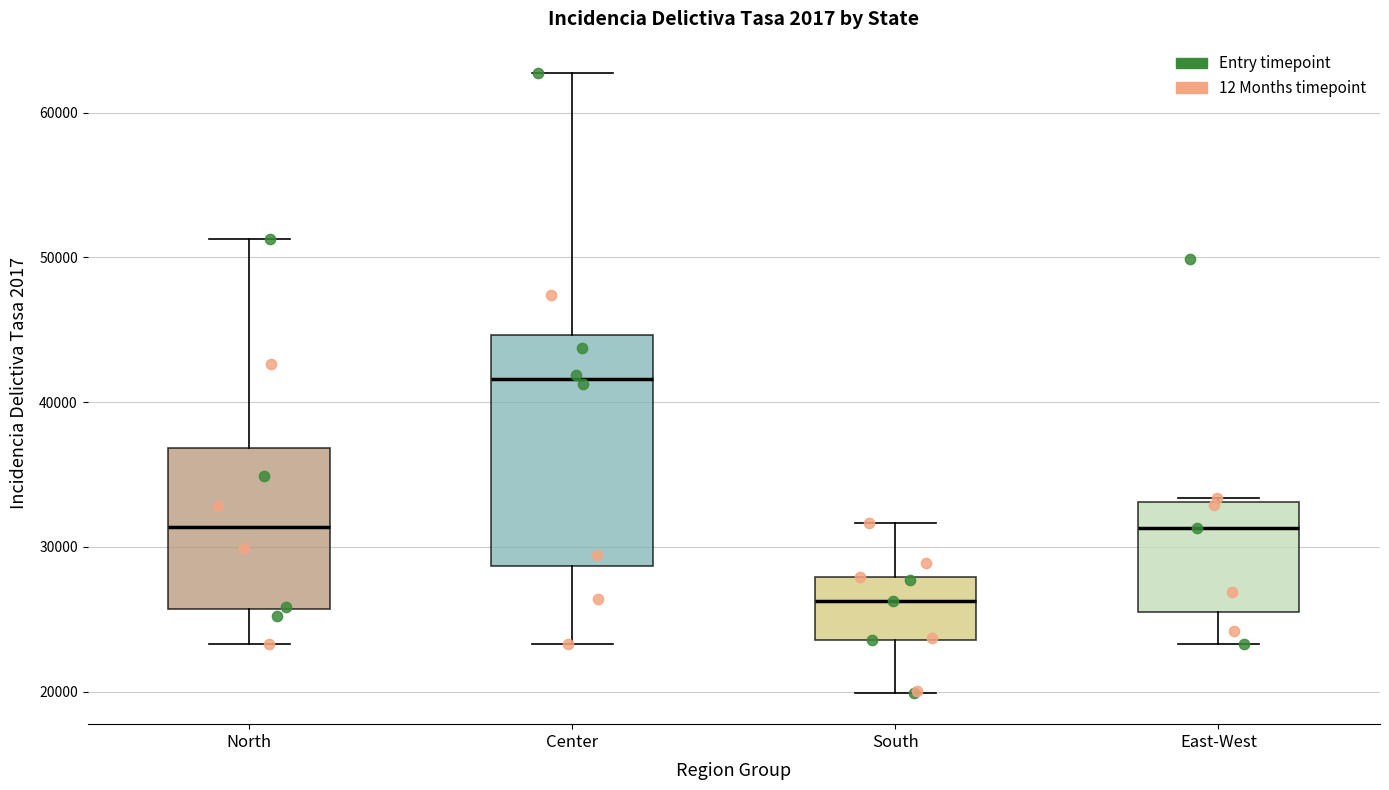

Reading left to right, transcribe this box plot: for each box, give where its median line is, the range the box spans, and where its two whiskers end, as read against the y-axis. The values are not printed on the chart, so give them approximately, as read against the axis.

North: median 31000, box 26000 to 37000, whiskers 23000 to 51000
Center: median 42000, box 29000 to 45000, whiskers 23000 to 63000
South: median 26000, box 24000 to 28000, whiskers 20000 to 32000
East-West: median 31000, box 26000 to 33000, whiskers 23000 to 33000